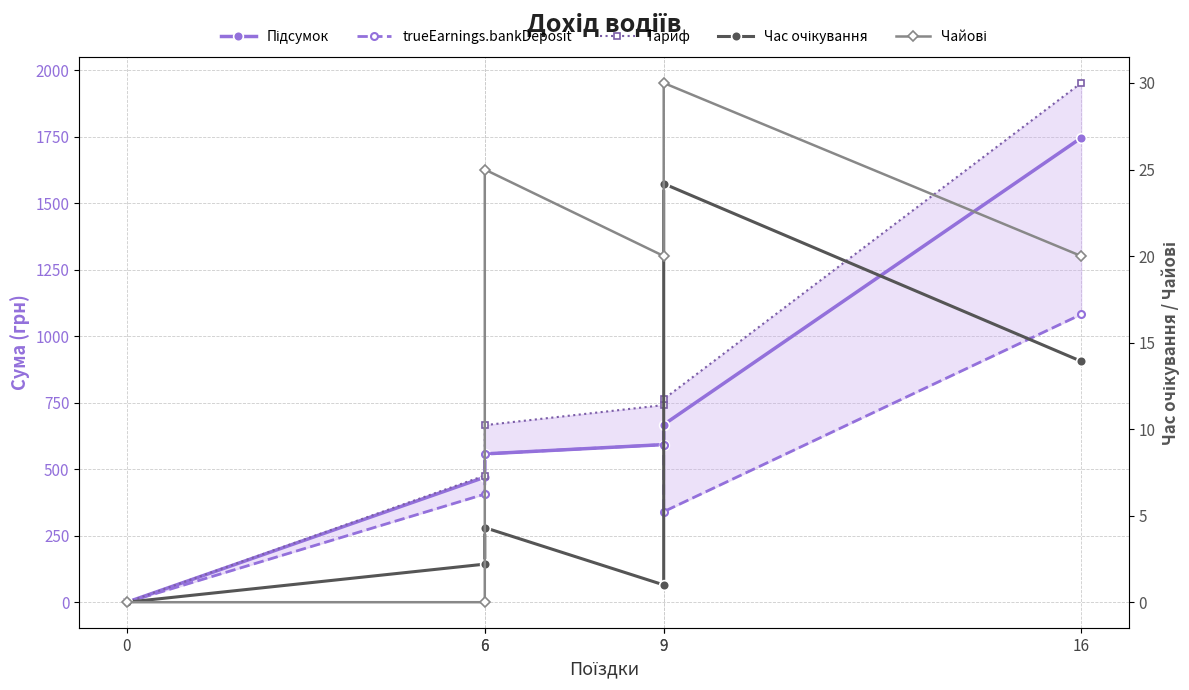

How many intersections are there between Час очікування and Чайові?

1